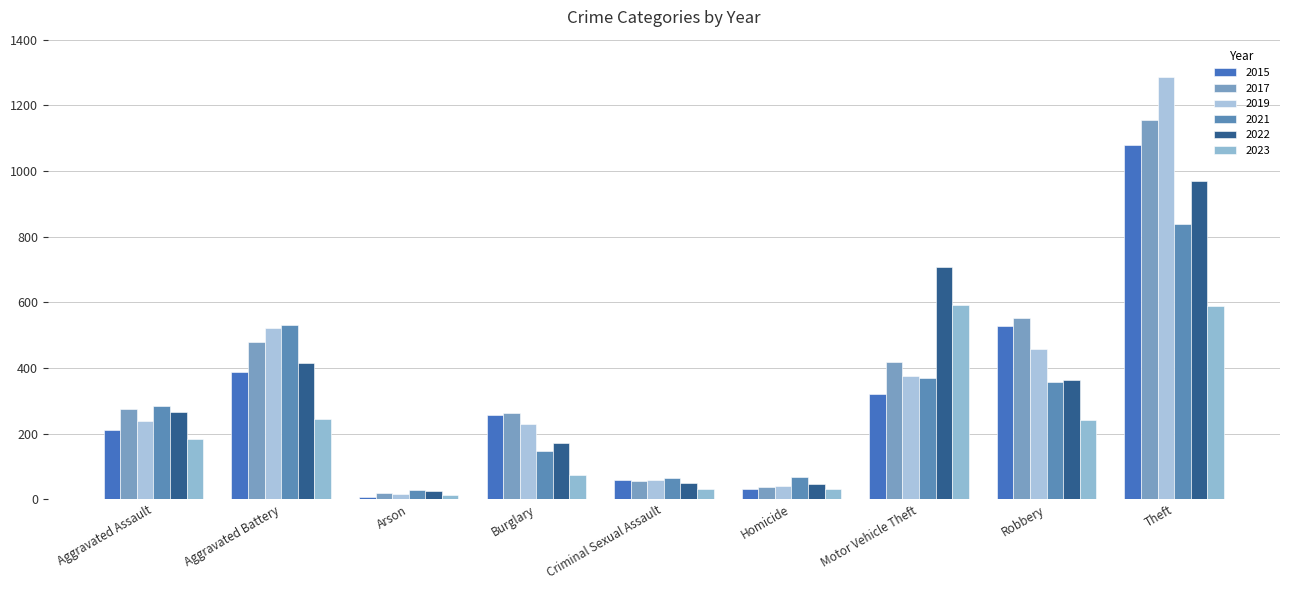

What position from the right is Arson?

7